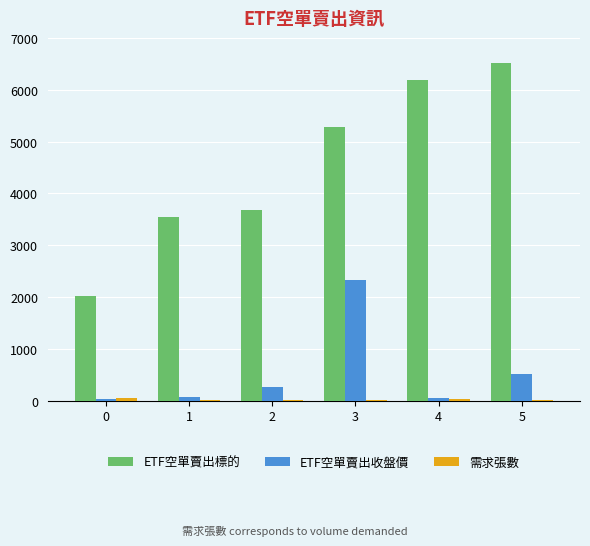

Is the value of ETF空單賣出收盤價 at 4 greater than the value of ETF空單賣出標的 at 0?

No